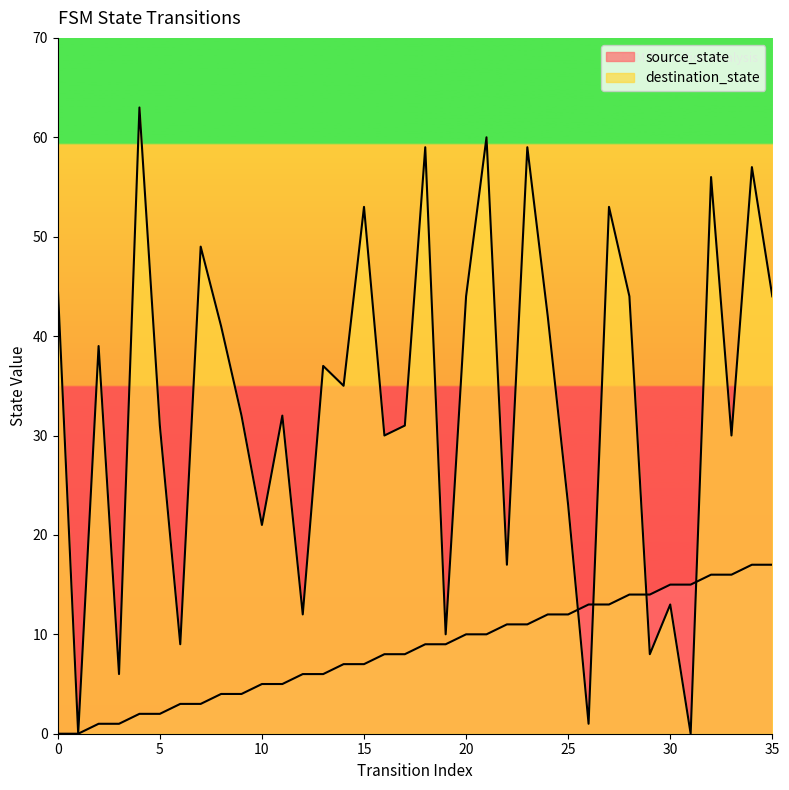

Which has a higher value, 23 or 24?

24